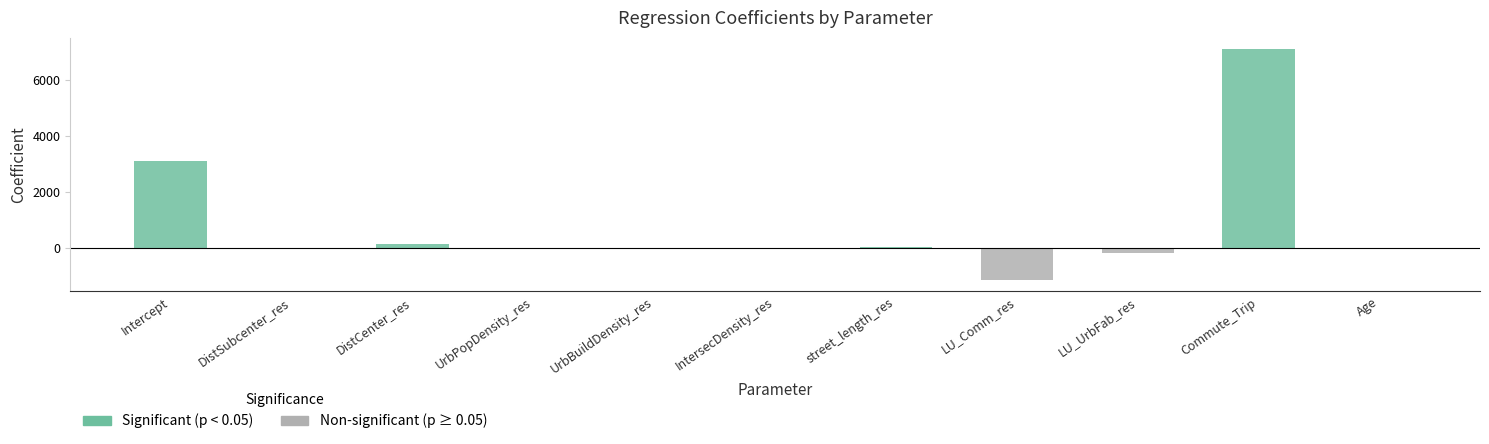

Which category has the highest value across all series?

Commute_Trip